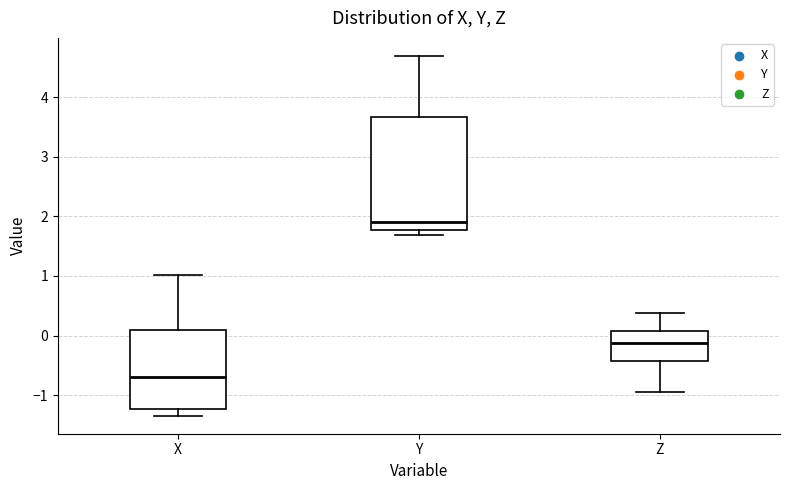

Reading left to right, transcribe this box plot: for each box, give where its median line is, the range the box spans, and where its two whiskers end, as read against the y-axis. The values are not printed on the chart, so give them approximately, as read against the axis.

X: median -0.7, box -1.2 to 0.1, whiskers -1.3 to 1.0
Y: median 1.9, box 1.8 to 3.7, whiskers 1.7 to 4.7
Z: median -0.1, box -0.4 to 0.1, whiskers -1.0 to 0.4